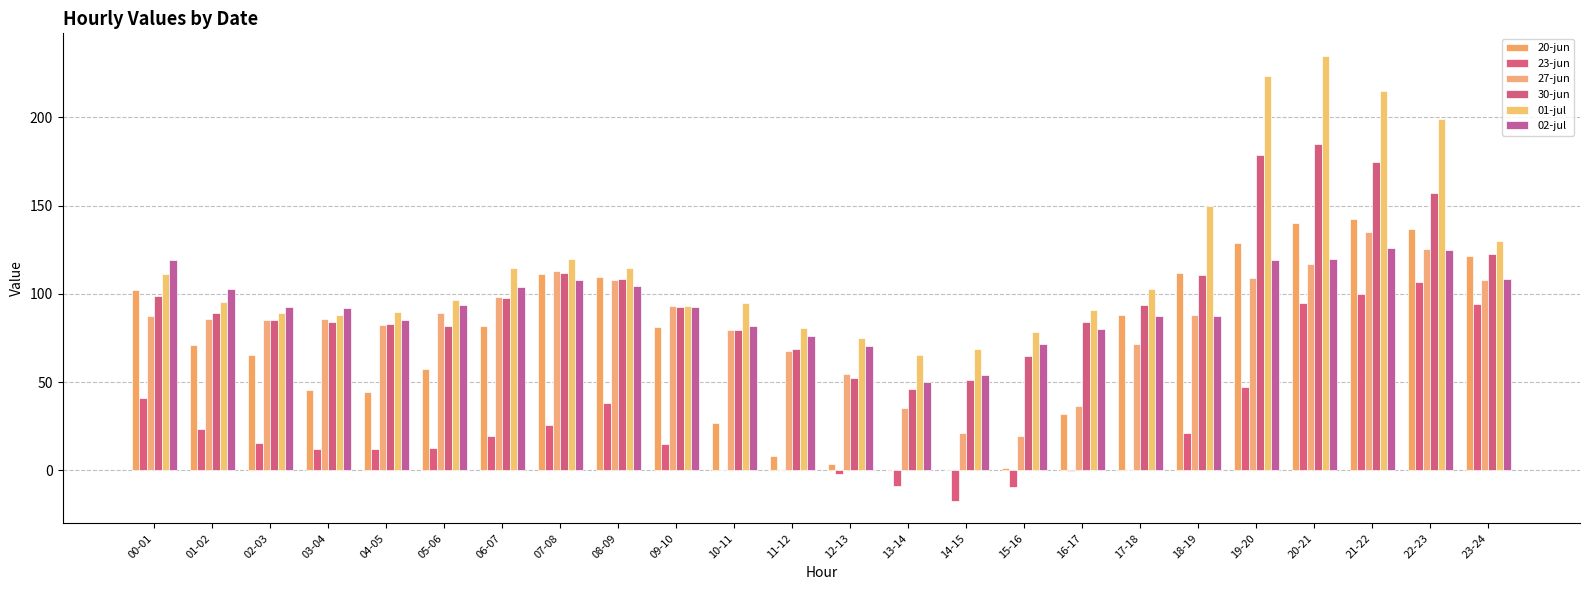

Which series has the largest total across all categories?

01-jul